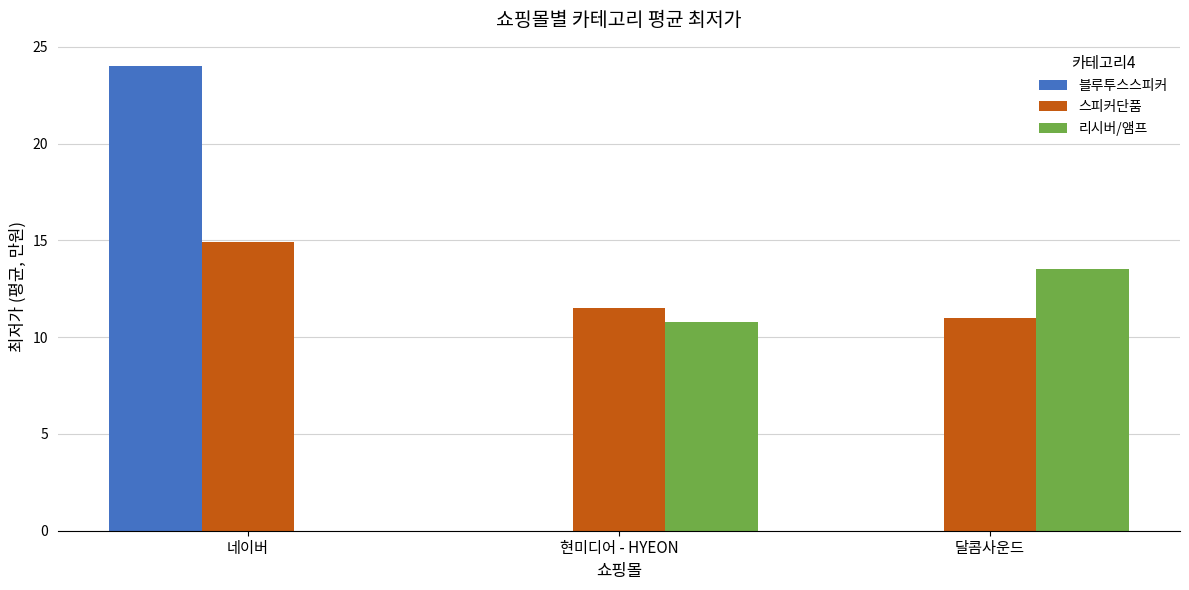

What is the total value across all series at 현미디어 - HYEON?

22.3